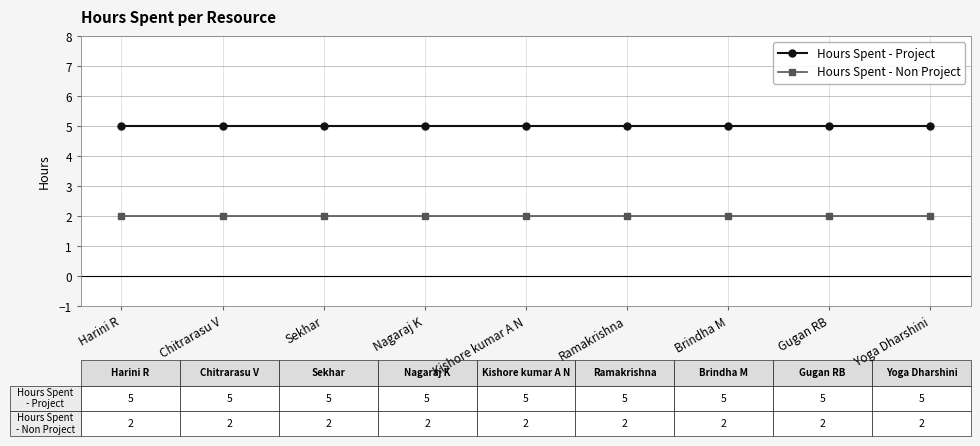

Reading left to right, what are all the values shown in this chart?

Hours Spent - Project: 5	5	5	5	5	5	5	5	5
Hours Spent - Non Project: 2	2	2	2	2	2	2	2	2